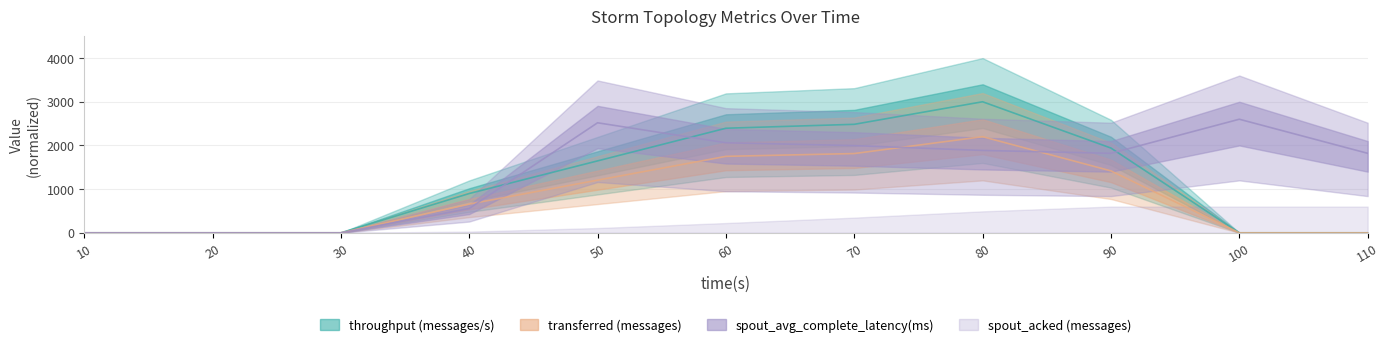

Where is spout_throughput (messages/s) nearest to the value 1100?

50